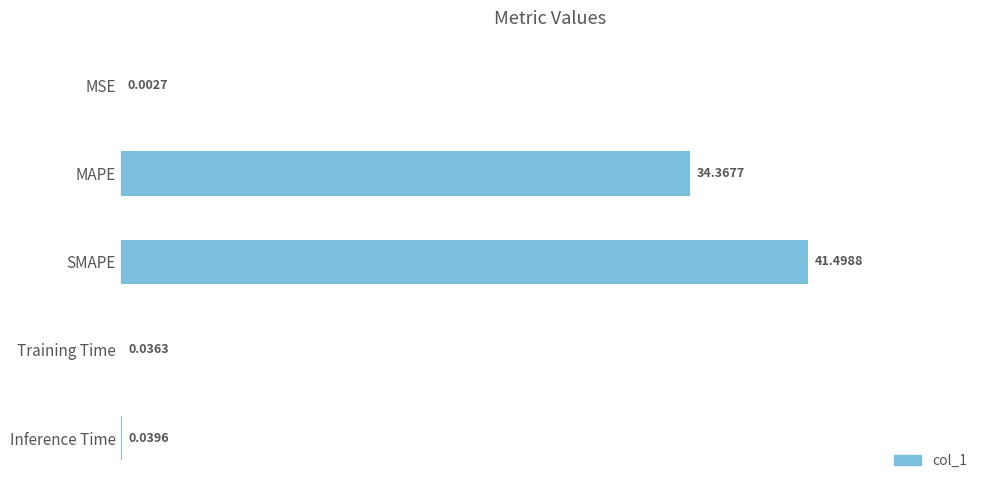

Which category has the highest value across all series?

SMAPE